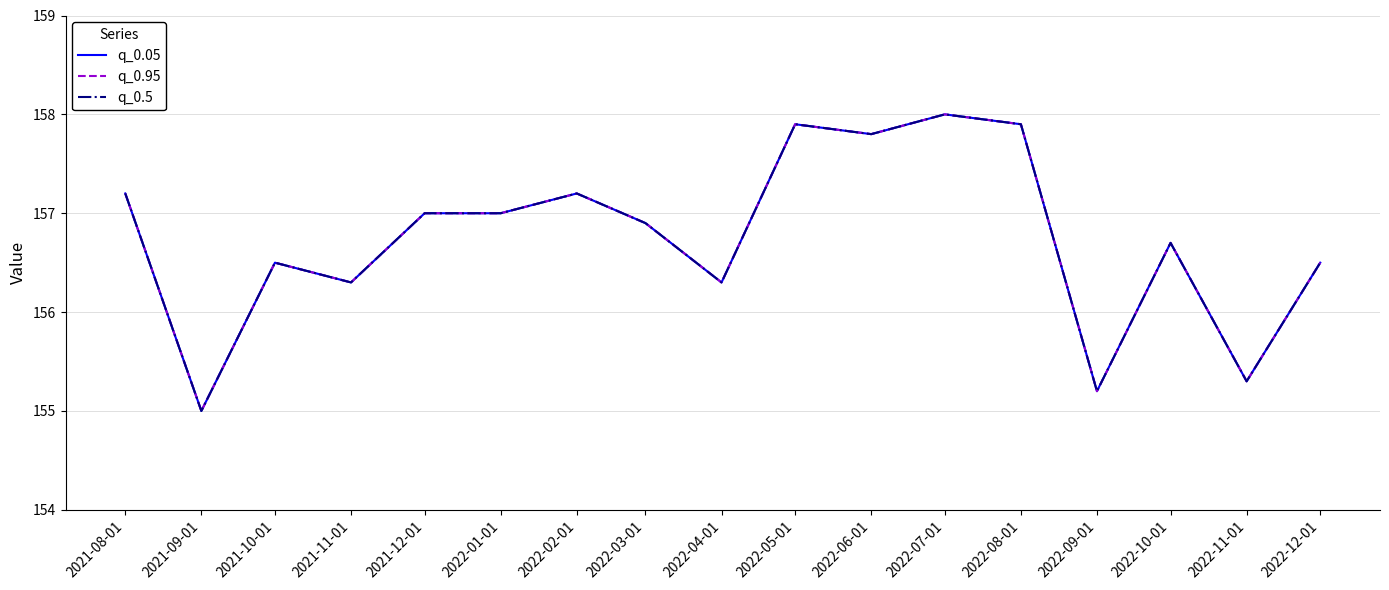

Which category has the lowest value in the q_0.5 series?

2021-09-01